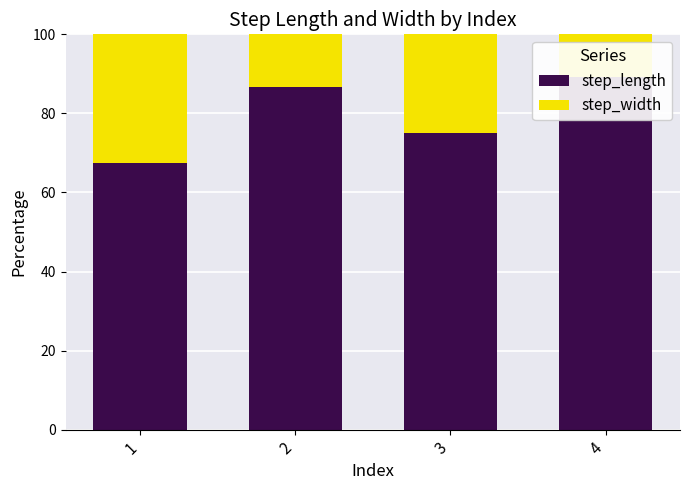

Is it true that step_width equals 13.4 at 2?

True